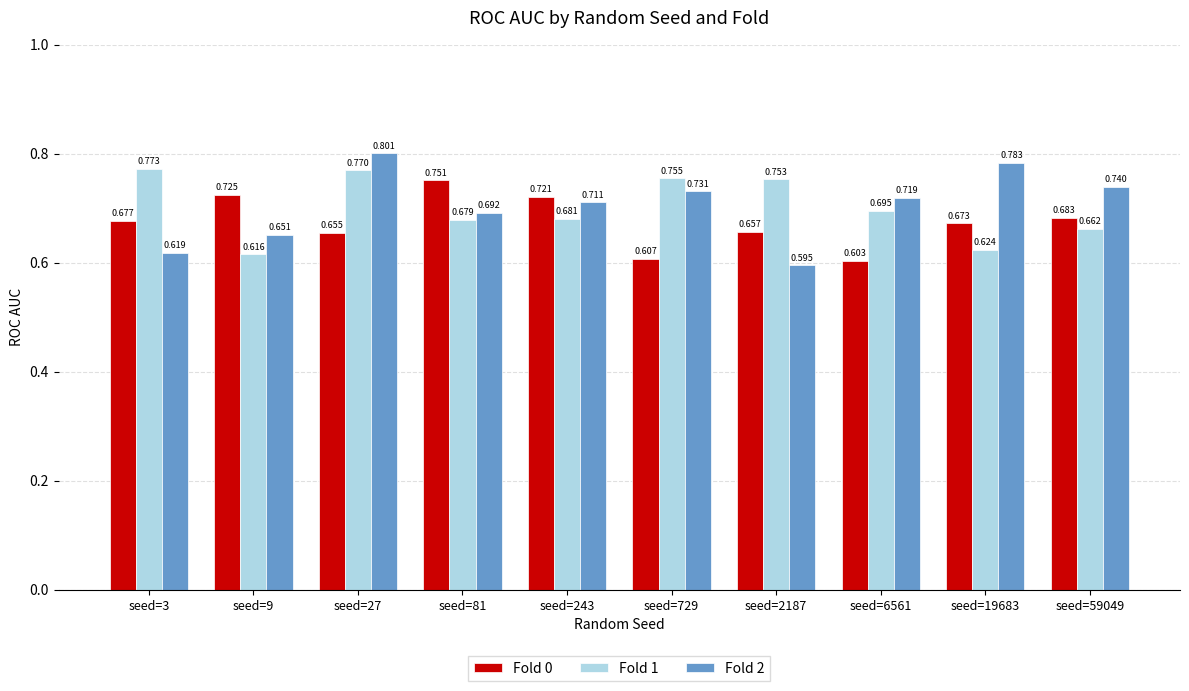

Which has a higher value, seed=19683 or seed=3?

seed=3